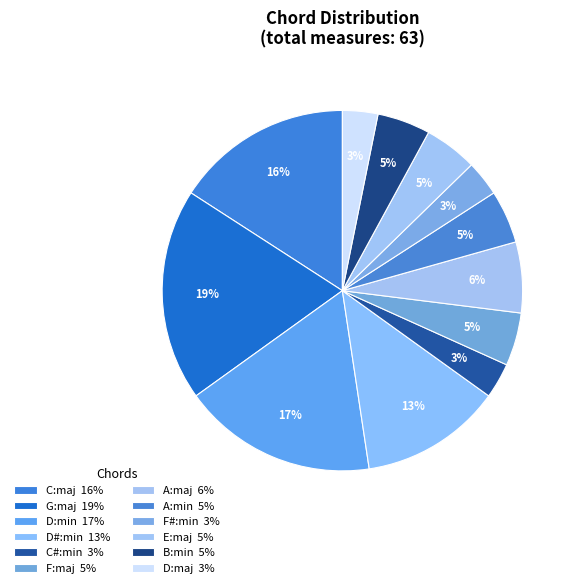

What is the total percentage of F#:min and G:maj?

22.2%